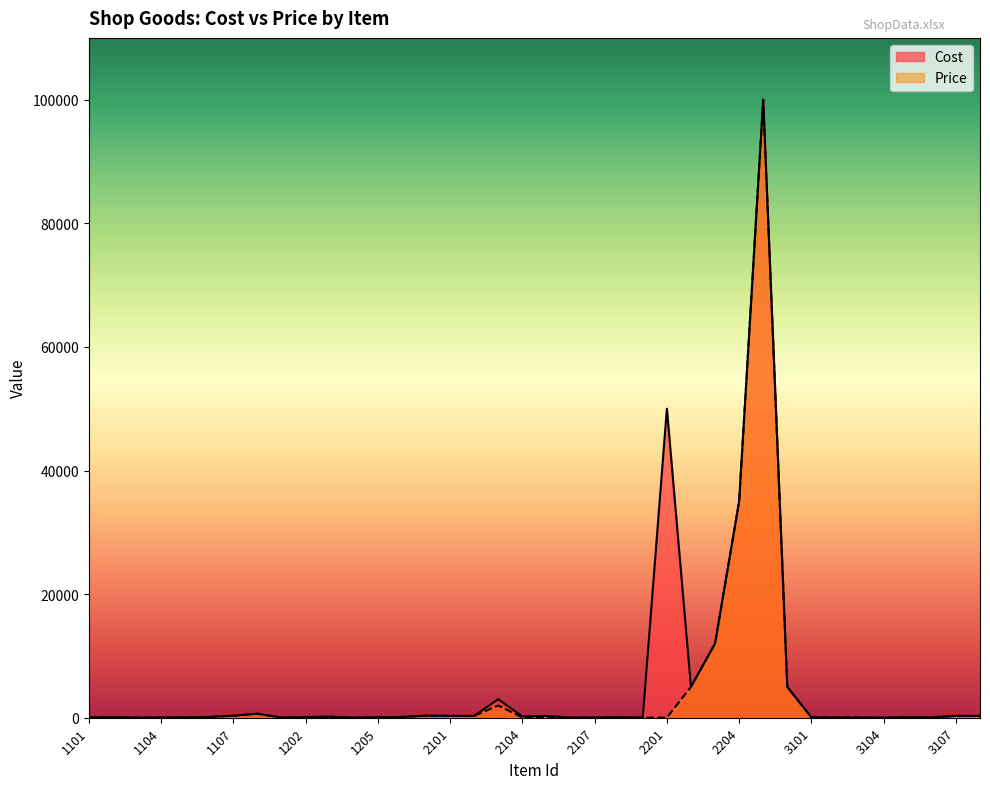

Which series has the largest range (max minus min)?

Price